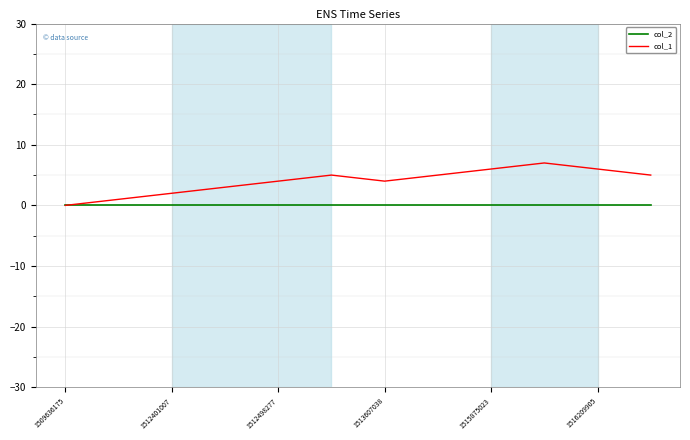

How many lines are shown in the chart?

2